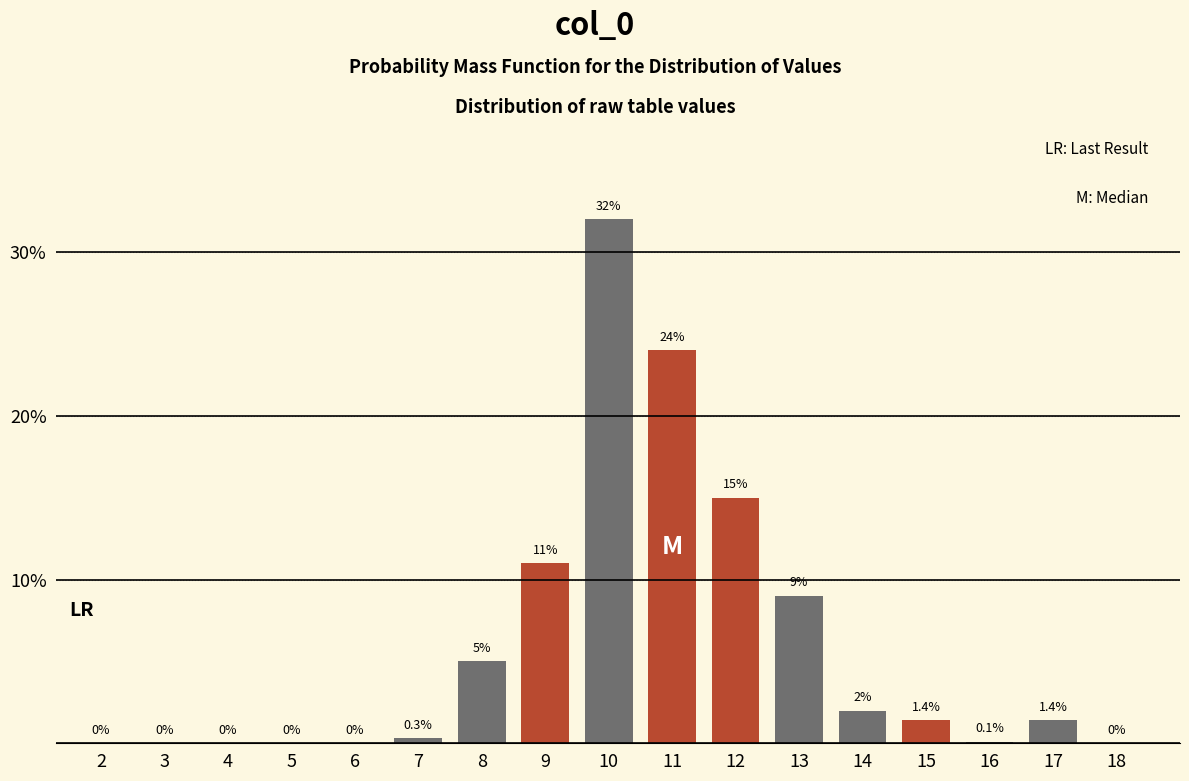

Reading left to right, what are all the values shown in this chart?

2=0.0	3=0.0	4=0.0	5=0.0	6=0.0	7=0.3	8=5.0	9=11.0	10=32.0	11=24.0	12=15.0	13=9.0	14=2.0	15=1.4	16=0.1	17=1.4	18=0.0